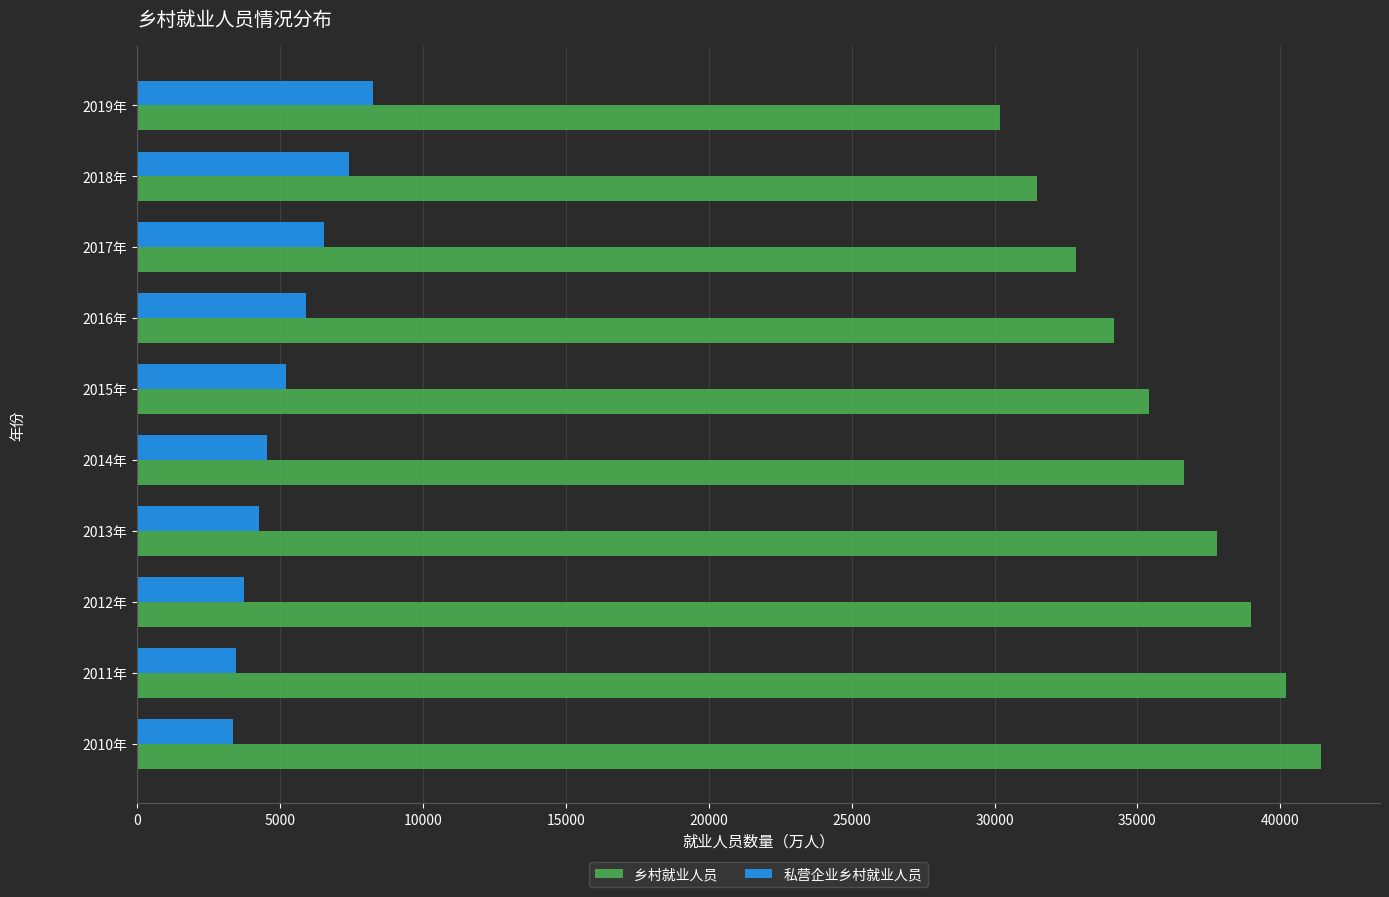

Count the number of data series in this chart.

2